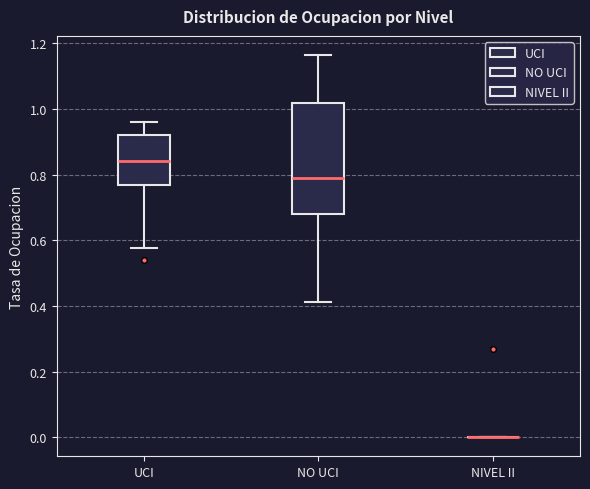

Reading left to right, transcribe this box plot: for each box, give where its median line is, the range the box spans, and where its two whiskers end, as read against the y-axis. The values are not printed on the chart, so give them approximately, as read against the axis.

UCI: median 0.84, box 0.76 to 0.92, whiskers 0.58 to 0.96
NO UCI: median 0.78, box 0.68 to 1.02, whiskers 0.42 to 1.16
NIVEL II: box collapsed to a line at 0.00, whiskers 0.00 to 0.00